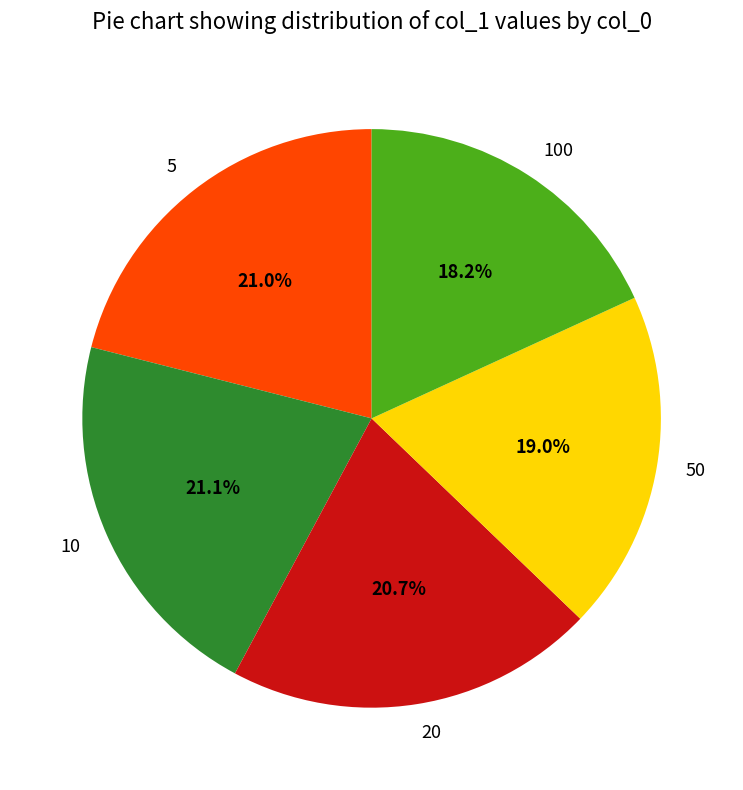

Is there any slice that represents more than half of the pie?

No